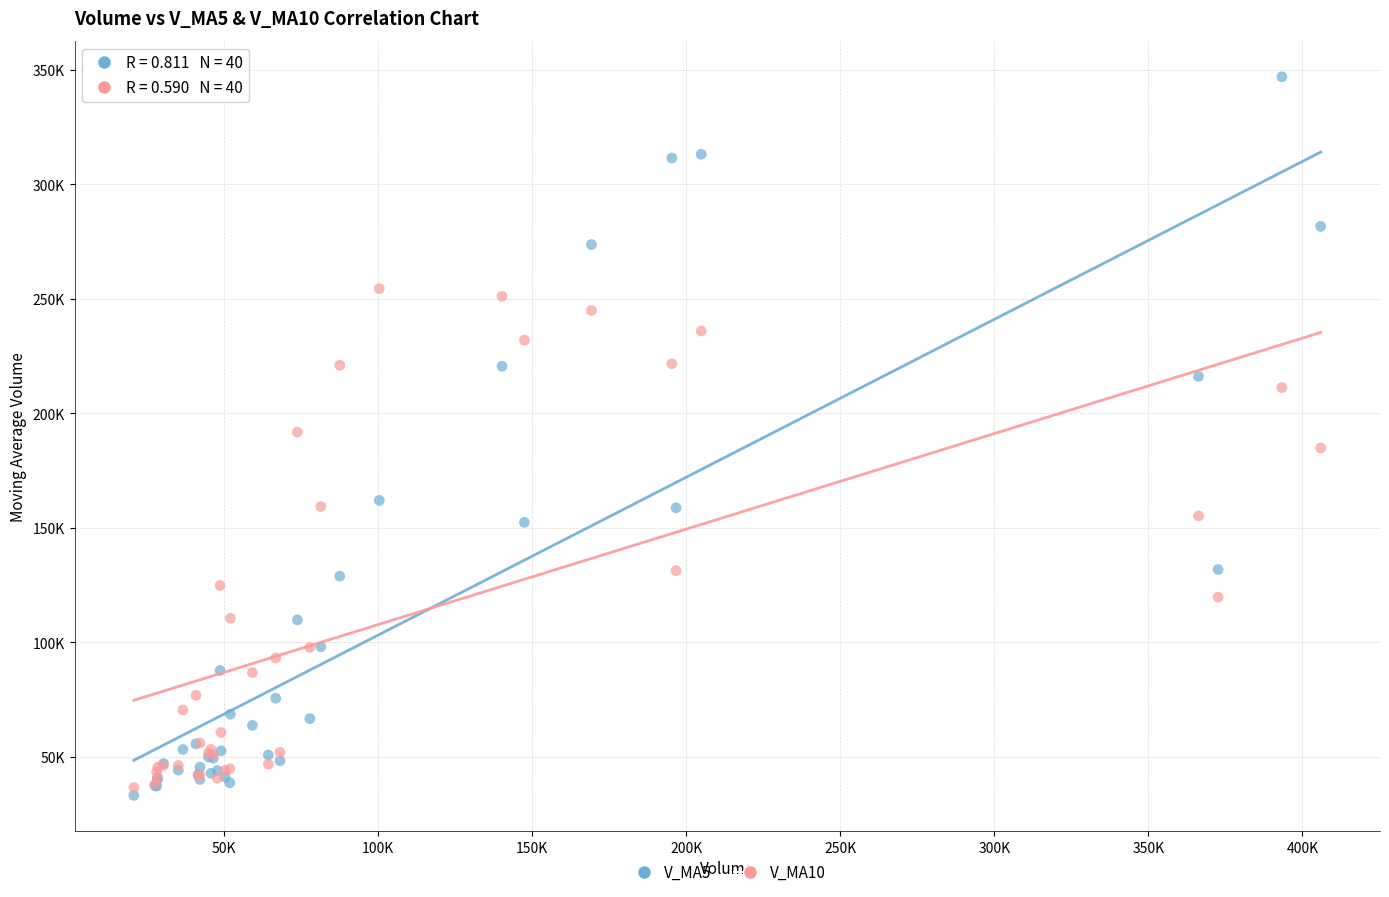

Which series contains the highest Y value?

V_MA5